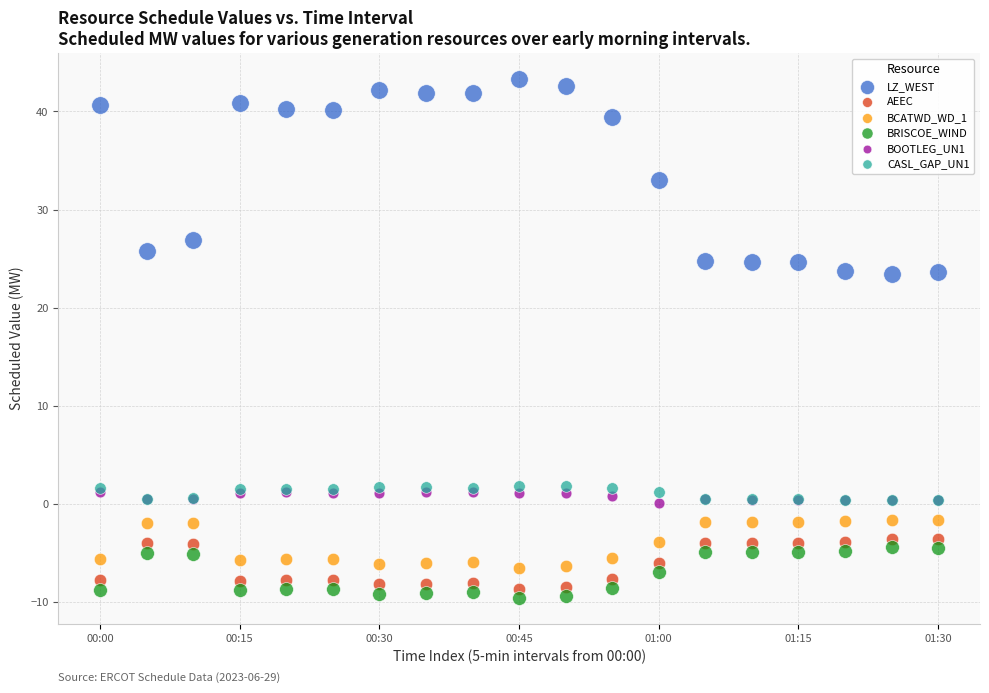

What are all the series names shown in the legend?

LZ_WEST, AEEC, BCATWD_WD_1, BRISCOE_WIND, BOOTLEG_UN1, CASL_GAP_UN1